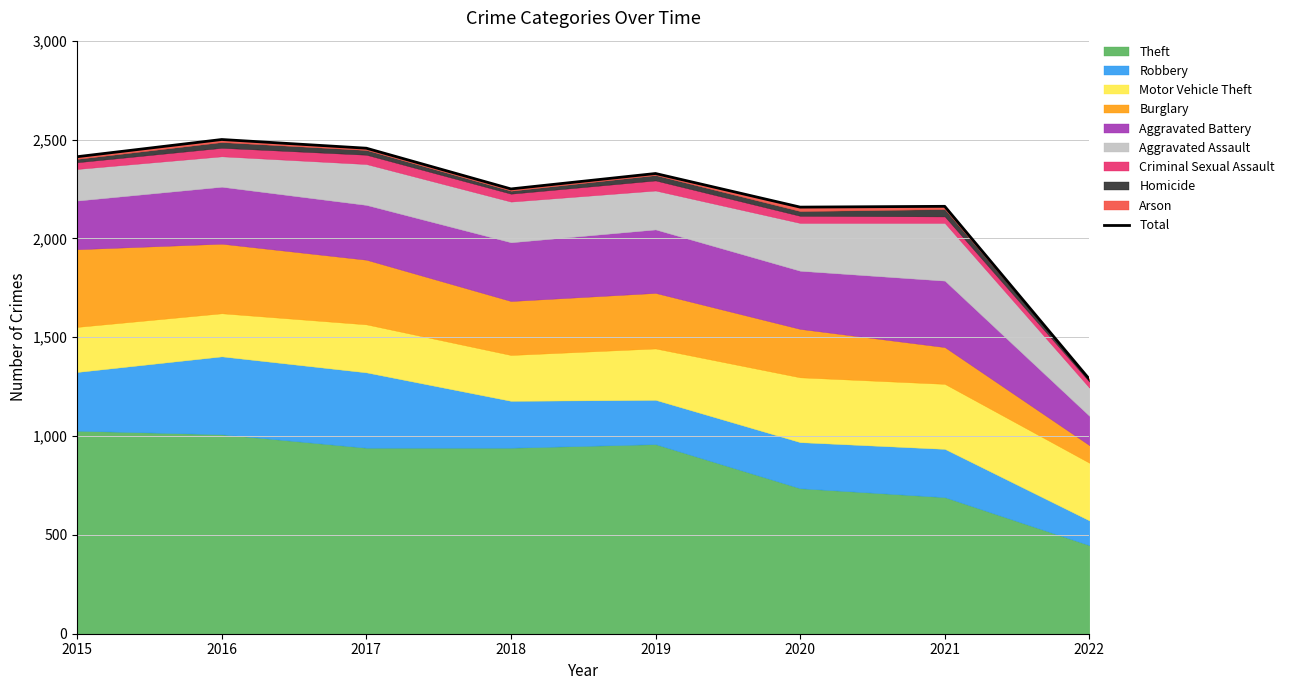

Which has a higher value, 2016 or 2020?

2016